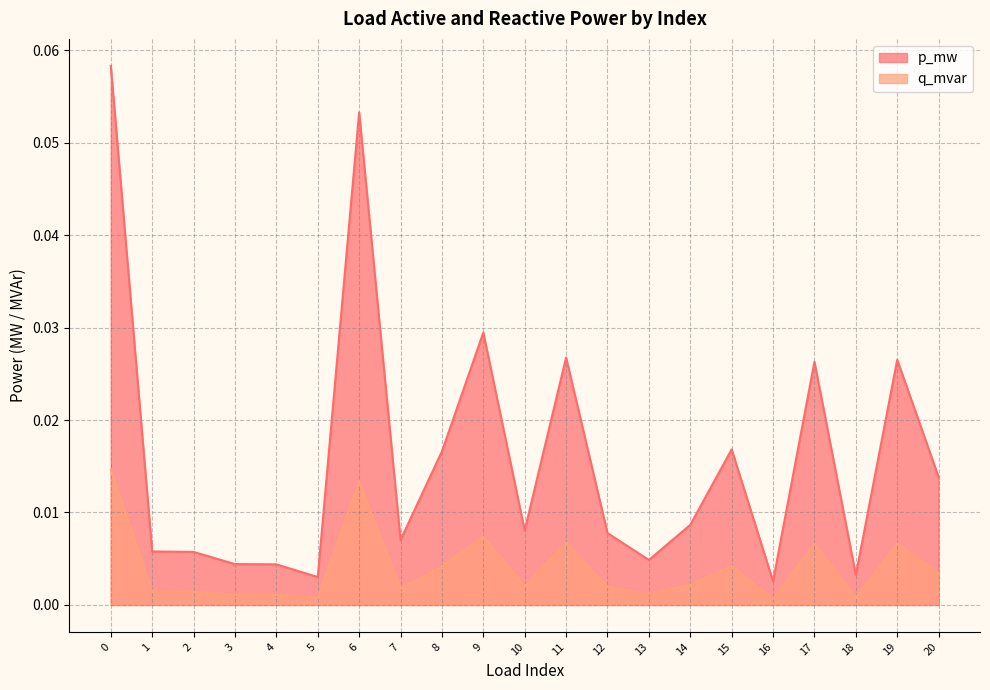

True or false: p_mw and q_mvar intersect in this chart.

False